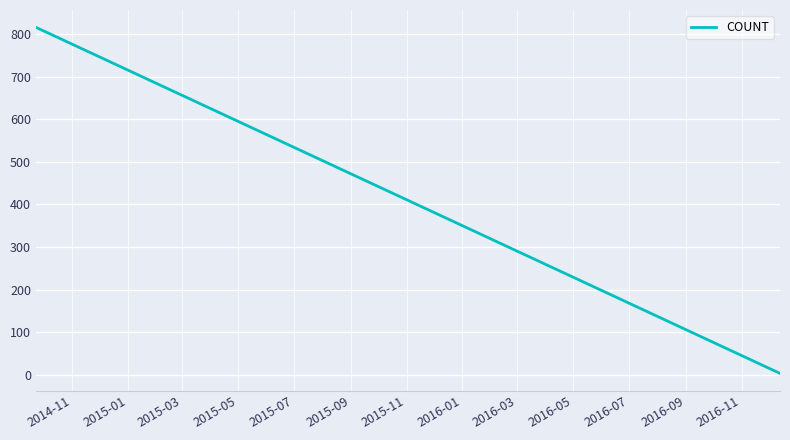

What is the difference between the maximum and minimum values?

813